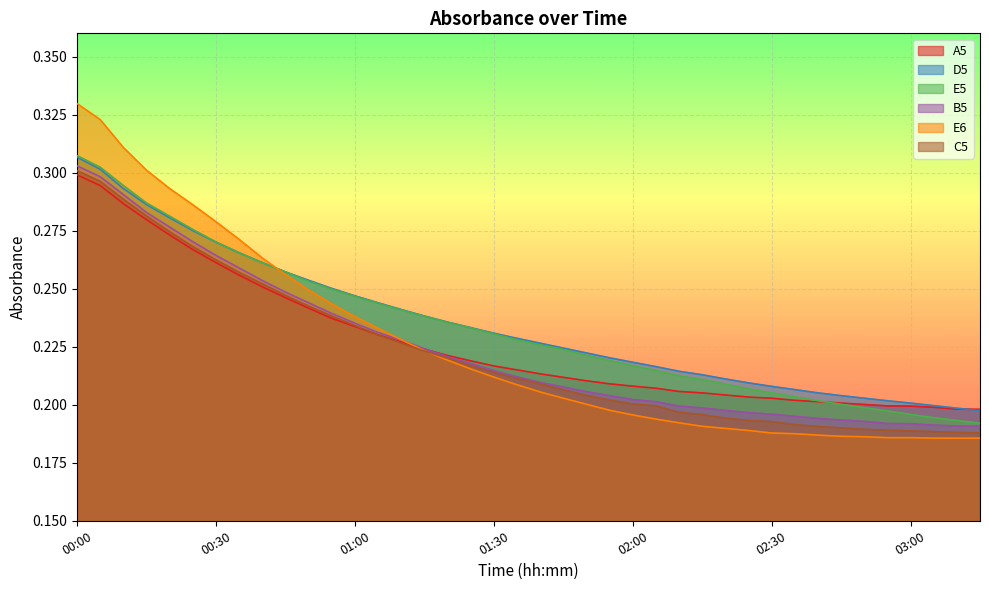

Between 00:05 and 02:25, which series saw the biggest shift?

E6